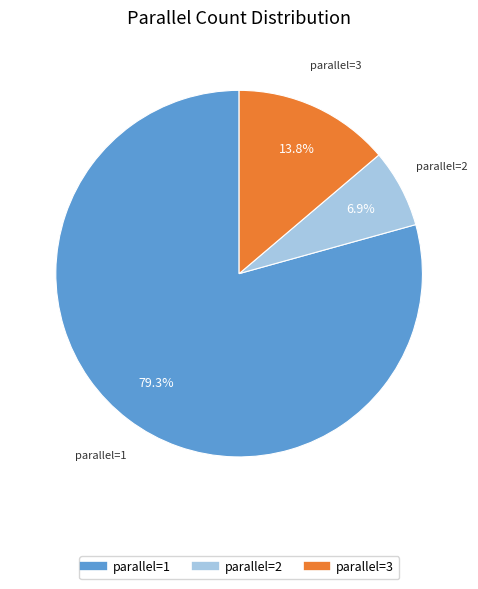

To the nearest percent, what is the difference between the largest and smallest slice percentages?

72%